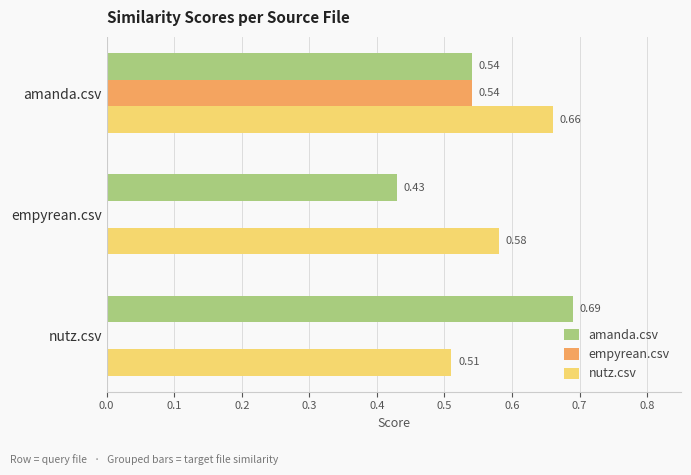

What is the sum of all amanda.csv values?

1.7